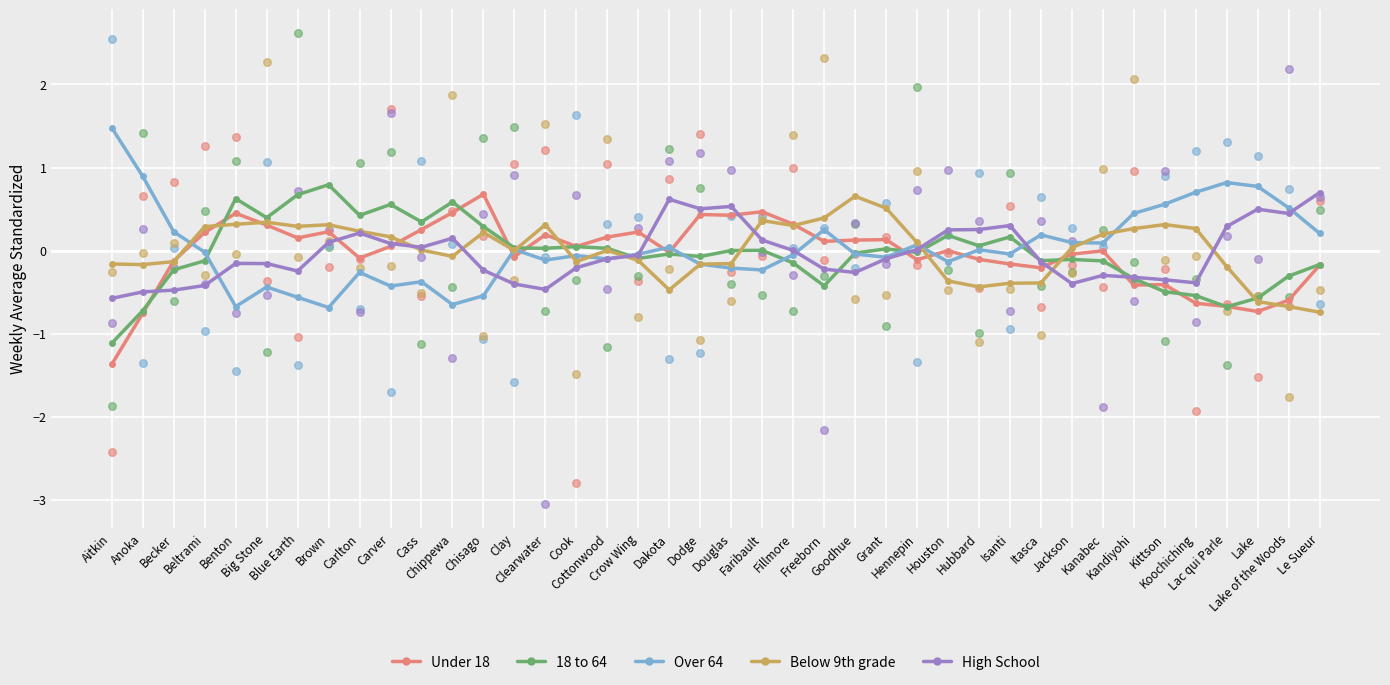

Is the value of Below 9th grade at Cottonwood greater than the value of Over 64 at Clearwater?

Yes